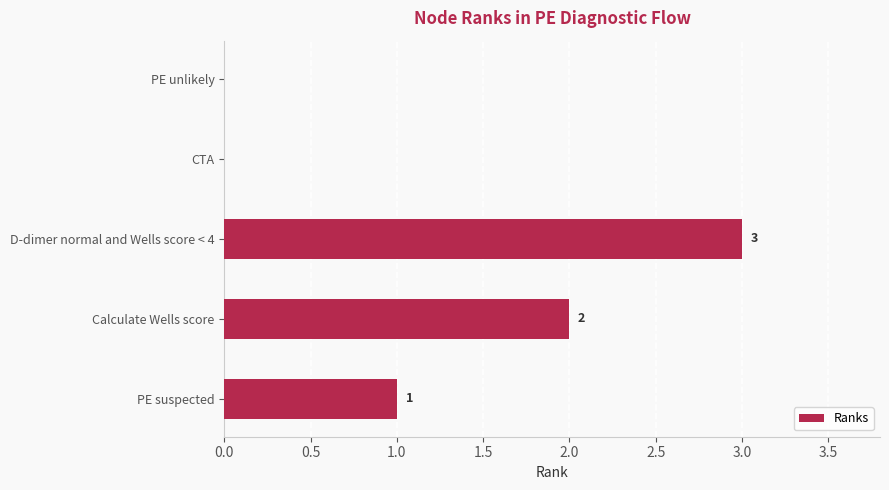

At which label is the value closest to 1?

PE suspected